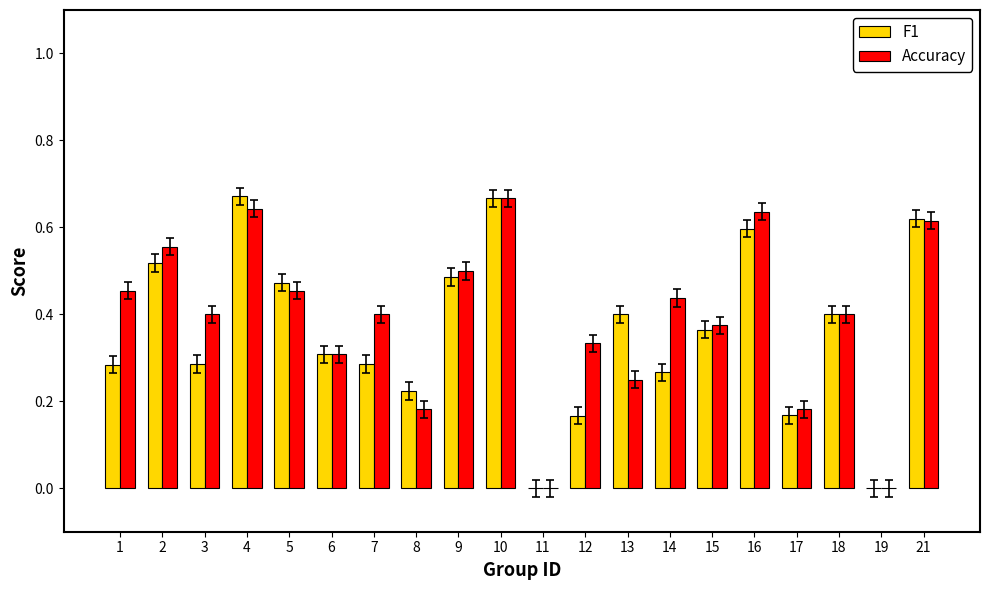

Are the bars horizontal?

No